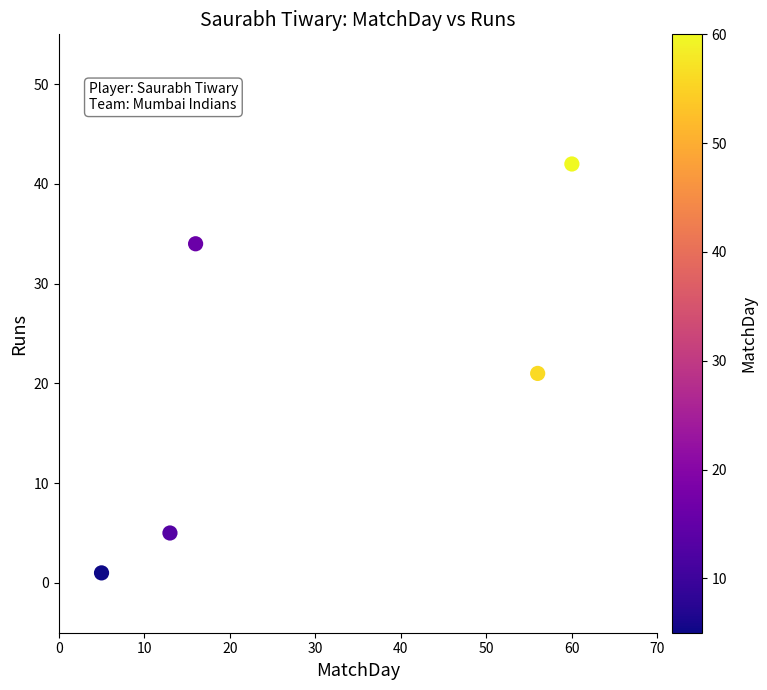

What is the average Y value?

21